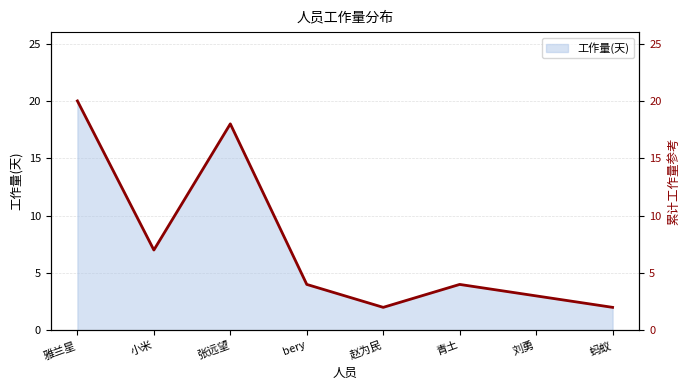

The chart shows a value of 1 at 刘勇. True or false?

False